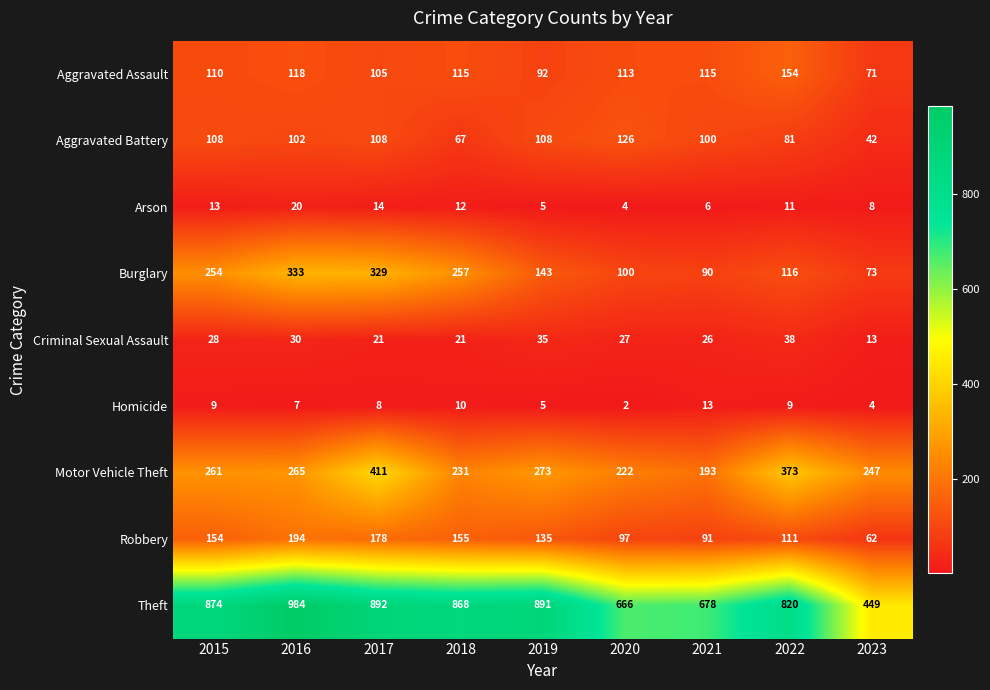

At which label does Arson reach its peak?

2016